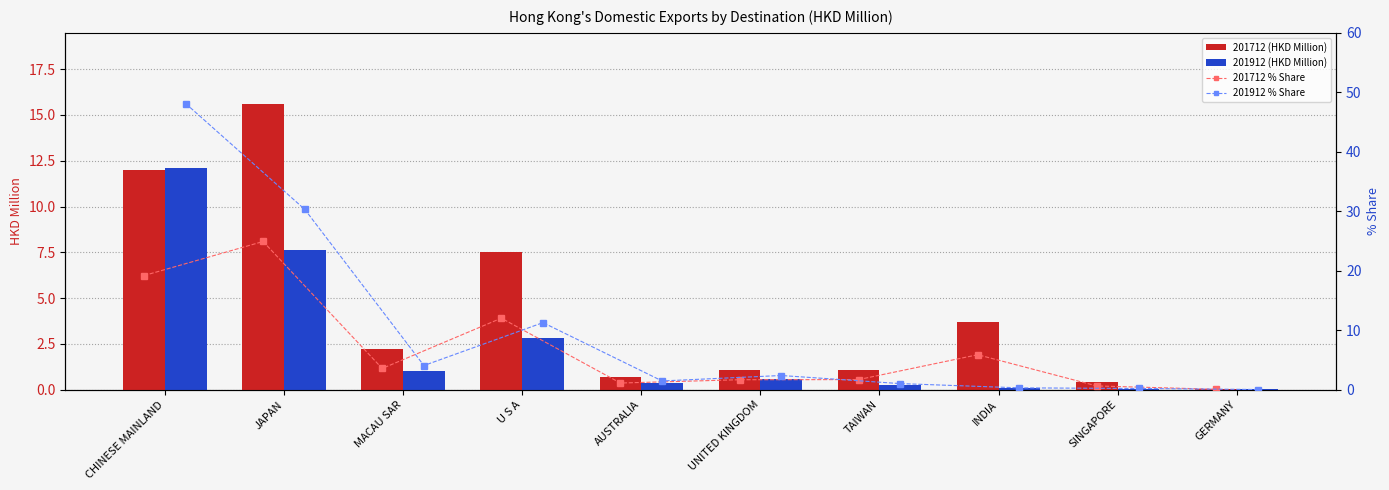

At which label does 201912 (HKD Million) reach its minimum?

GERMANY